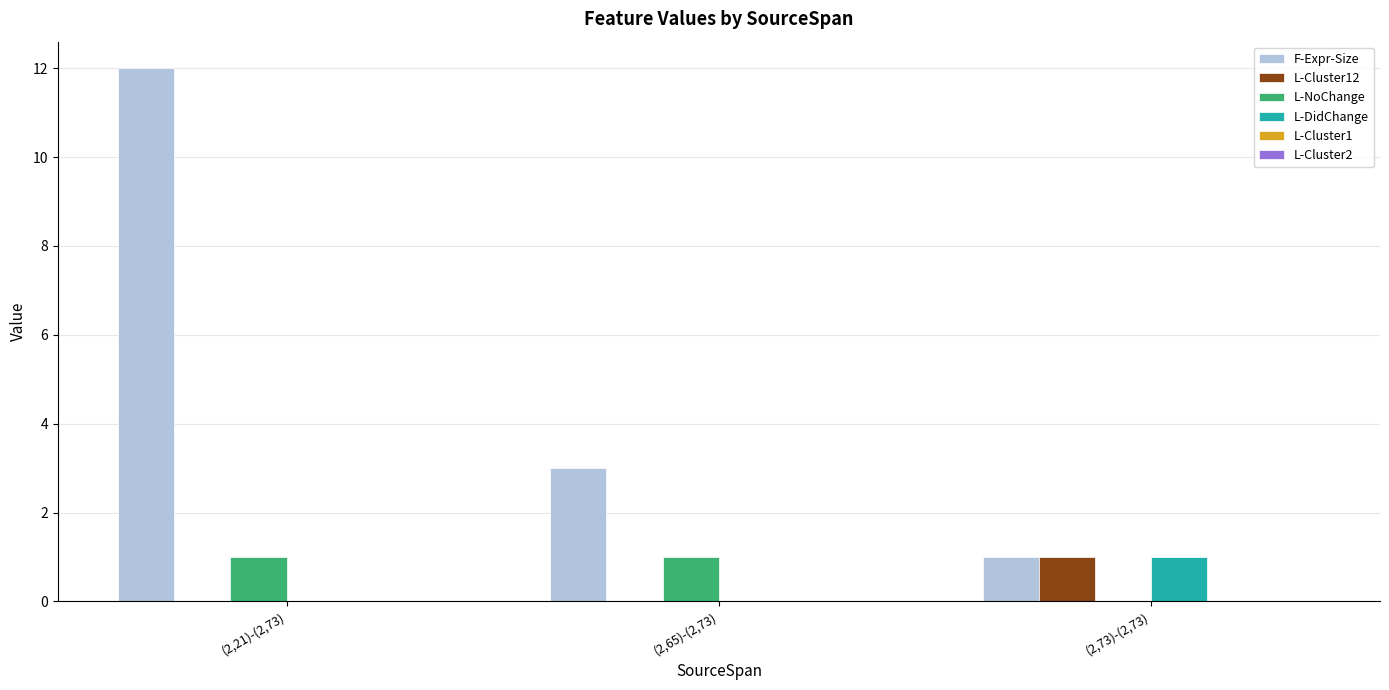

Which series has the largest total across all categories?

F-Expr-Size